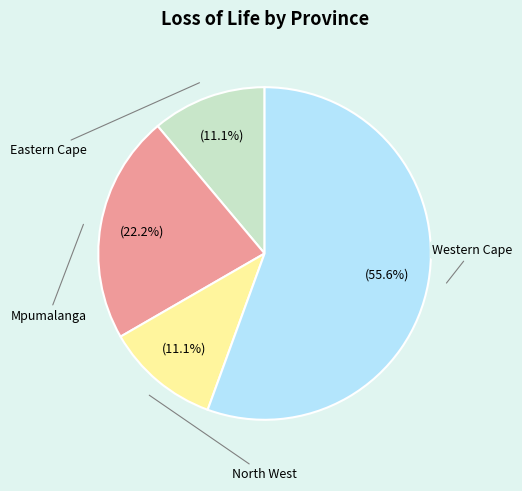

What is the largest slice in the pie chart?

Western Cape